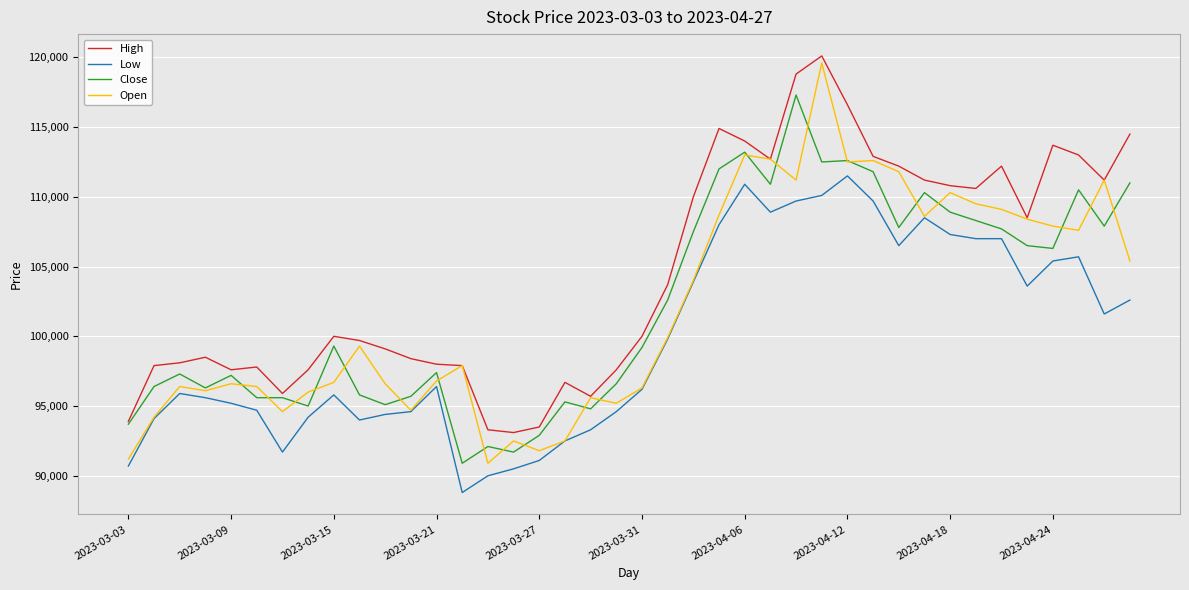

Which series has the largest total across all categories?

High